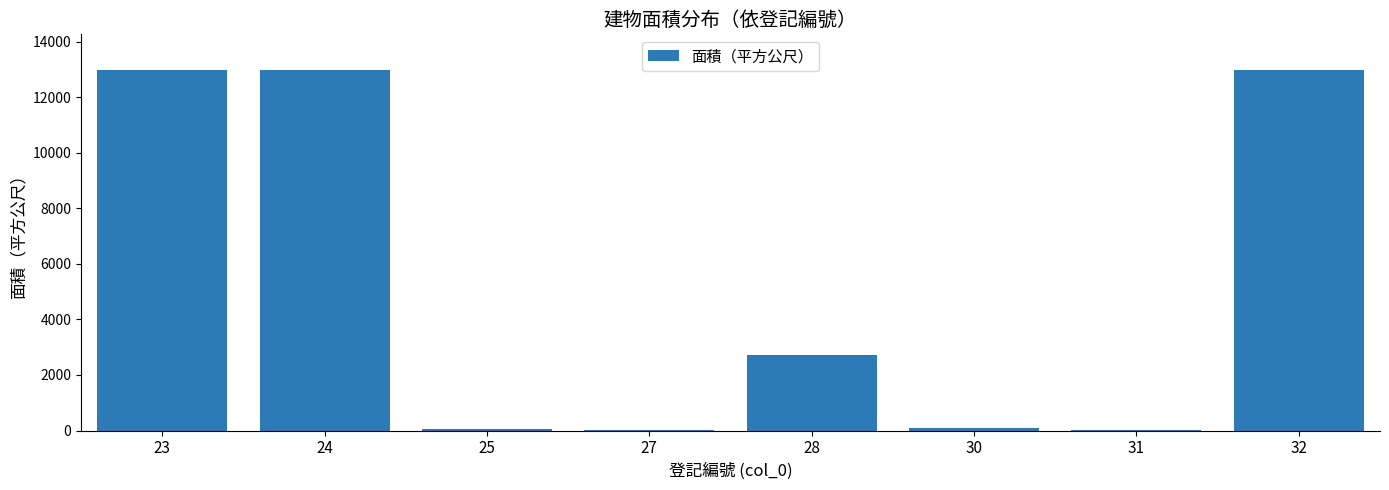

What is the greatest value displayed?

12969.4